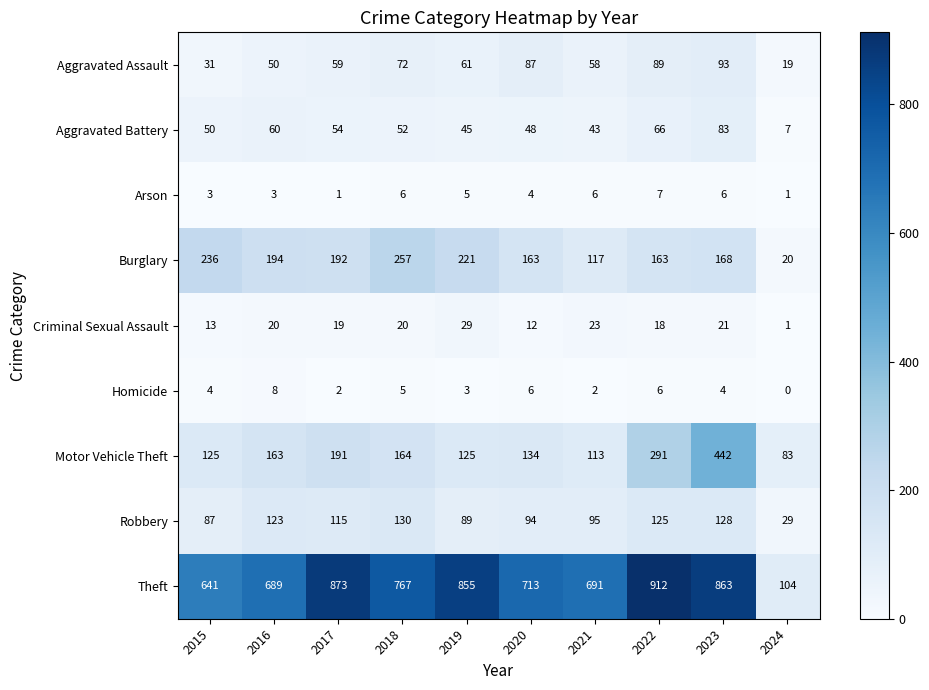

Is it true that Aggravated Assault equals 22 at 2017?

False